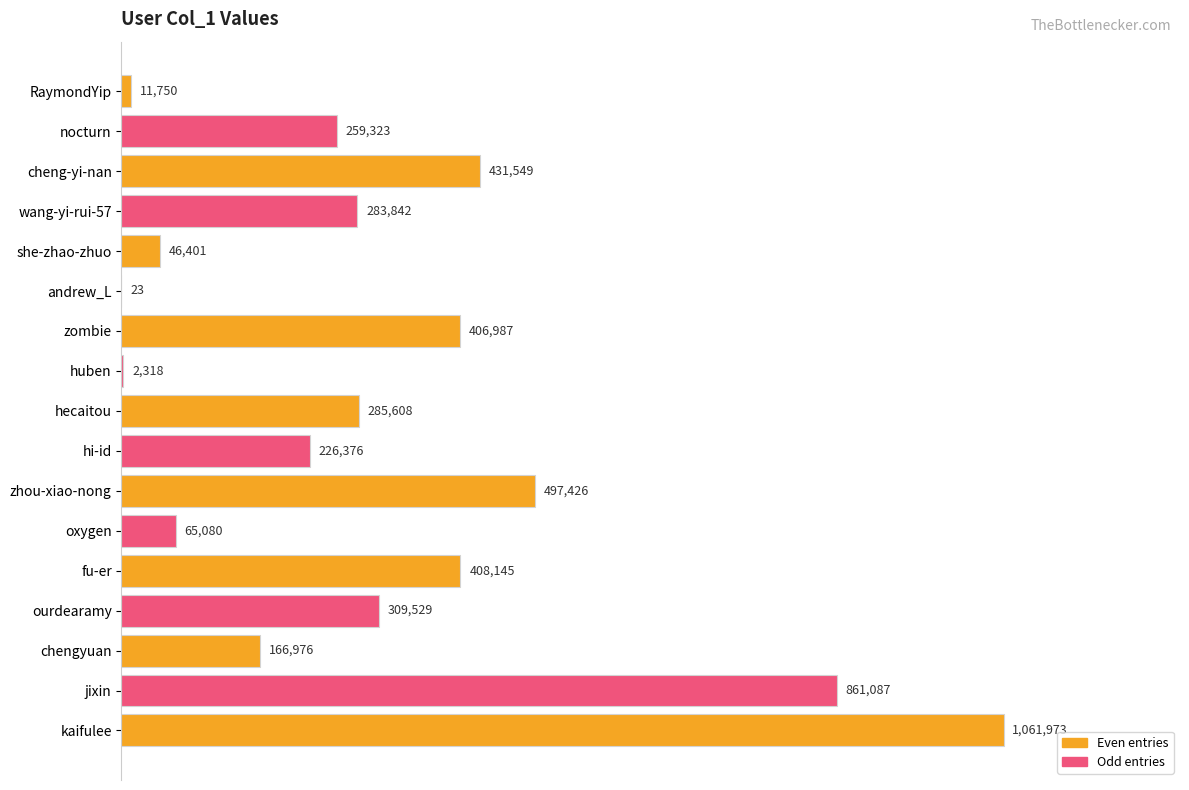

What is the average value?

313200